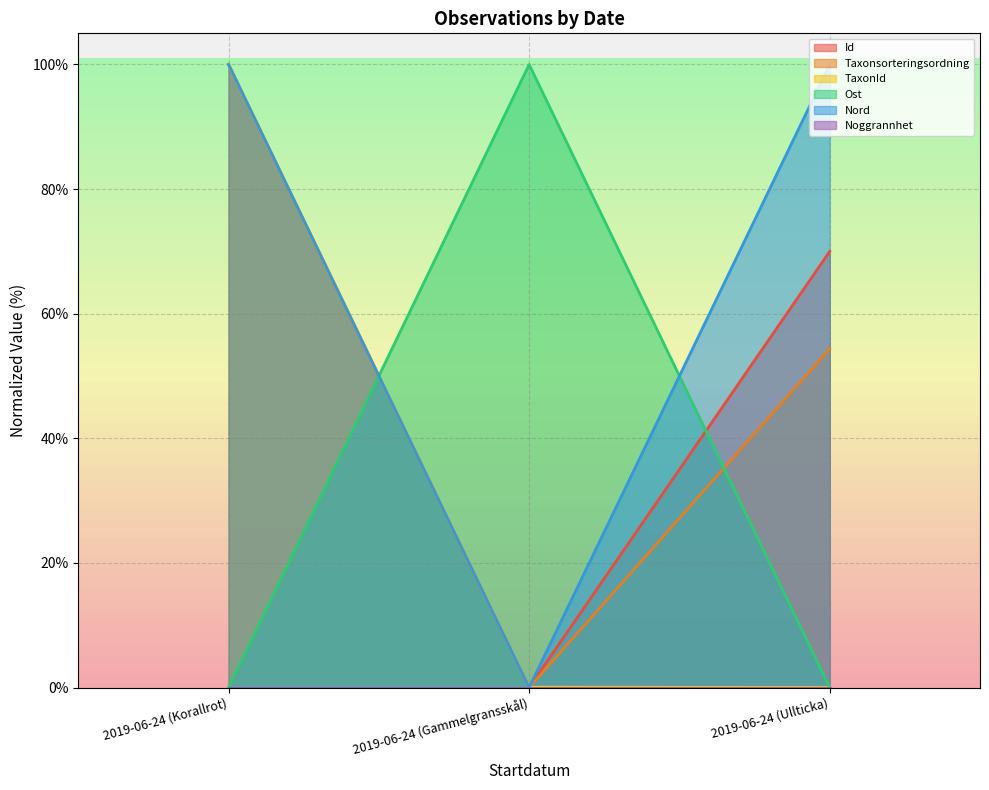

What is the total value across all series at 2019-06-24 (Korallrot)?

400.0